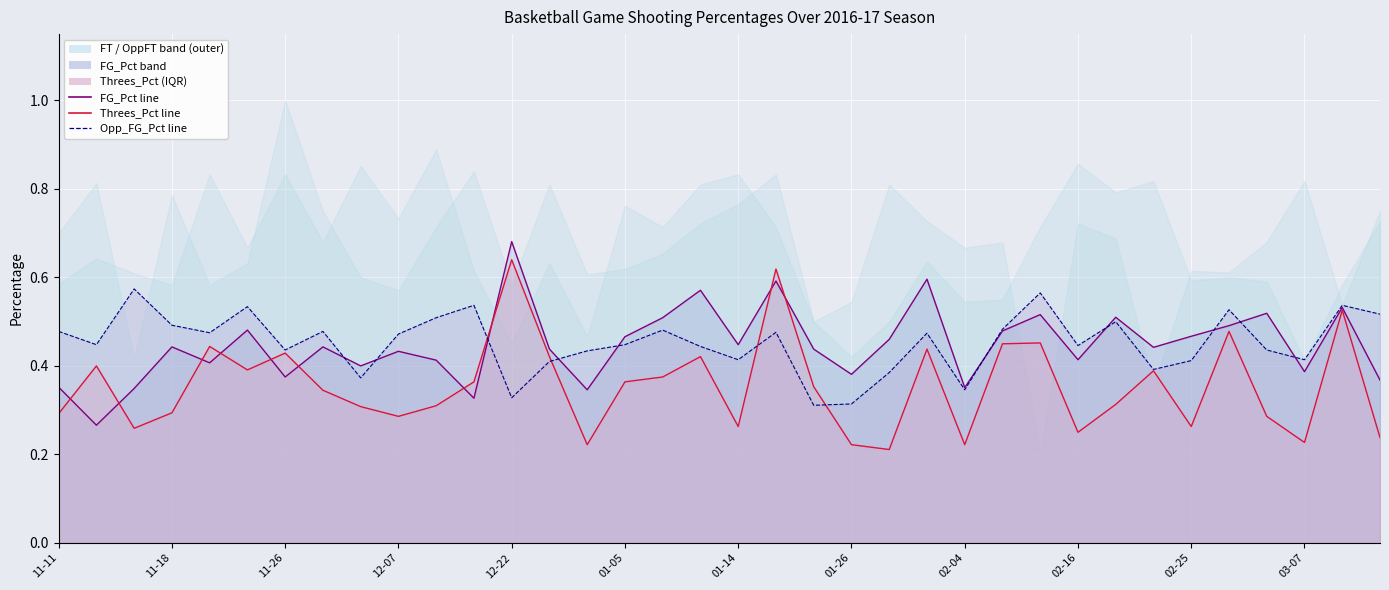

Which series has the largest range (max minus min)?

Threes_Pct